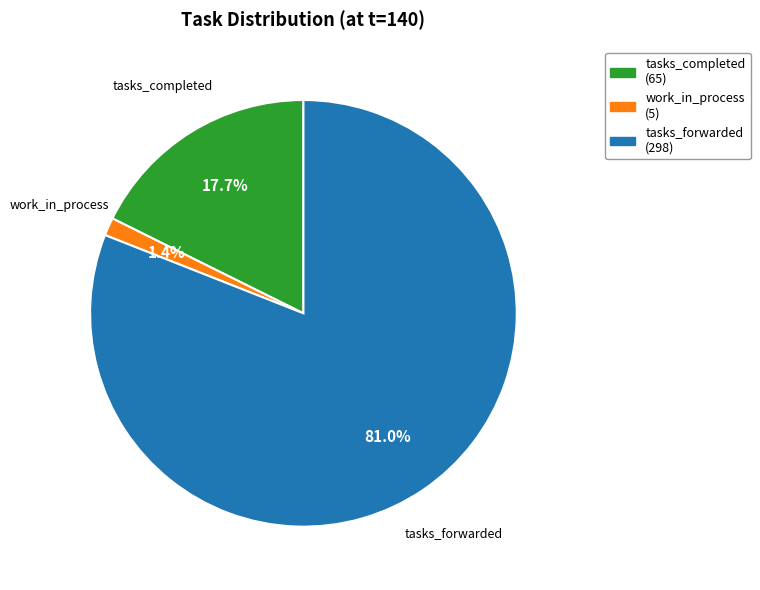

Which slice represents more than half of the pie?

tasks_forwarded